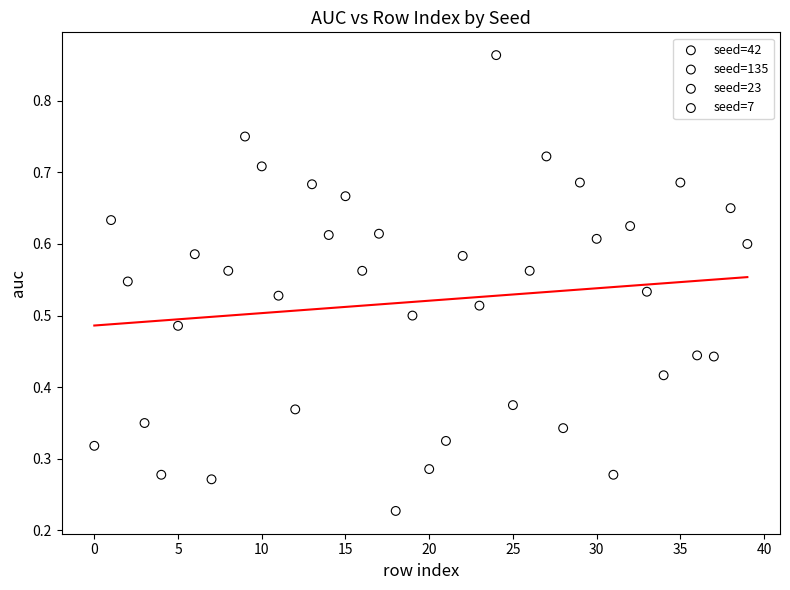

Which series contains the highest Y value?

seed=23